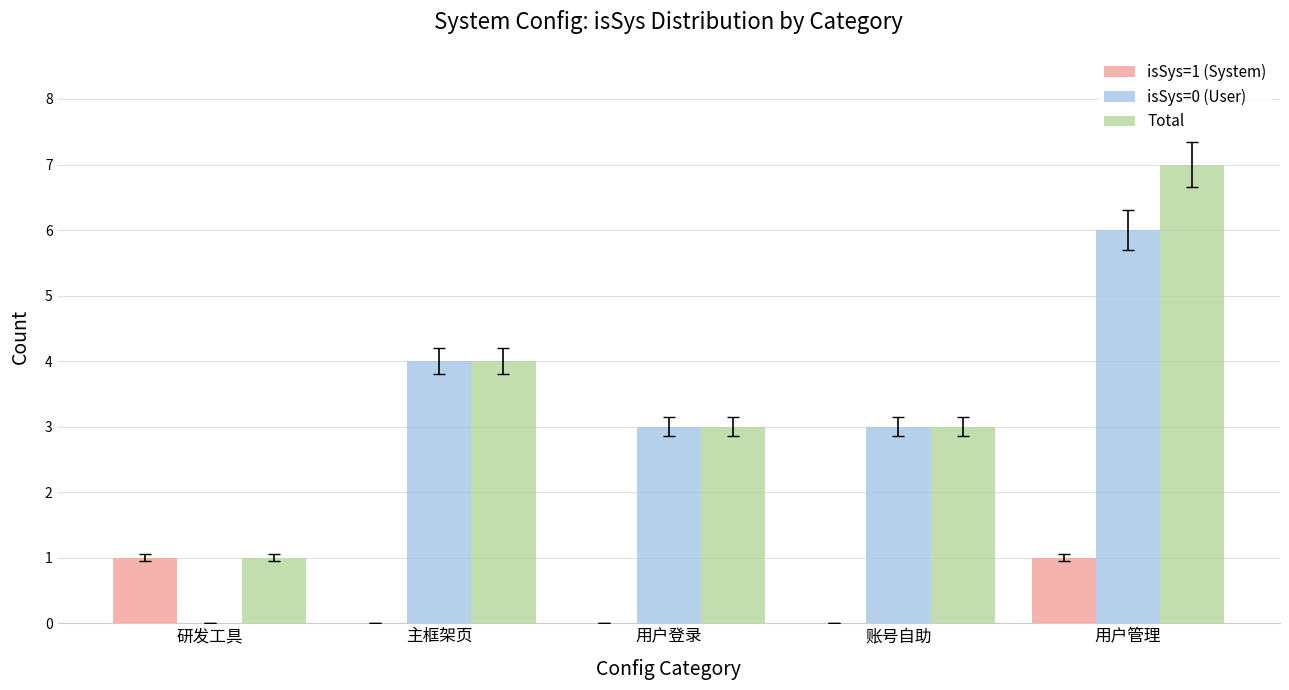

The Total series shows 4 at 主框架页. True or false?

True